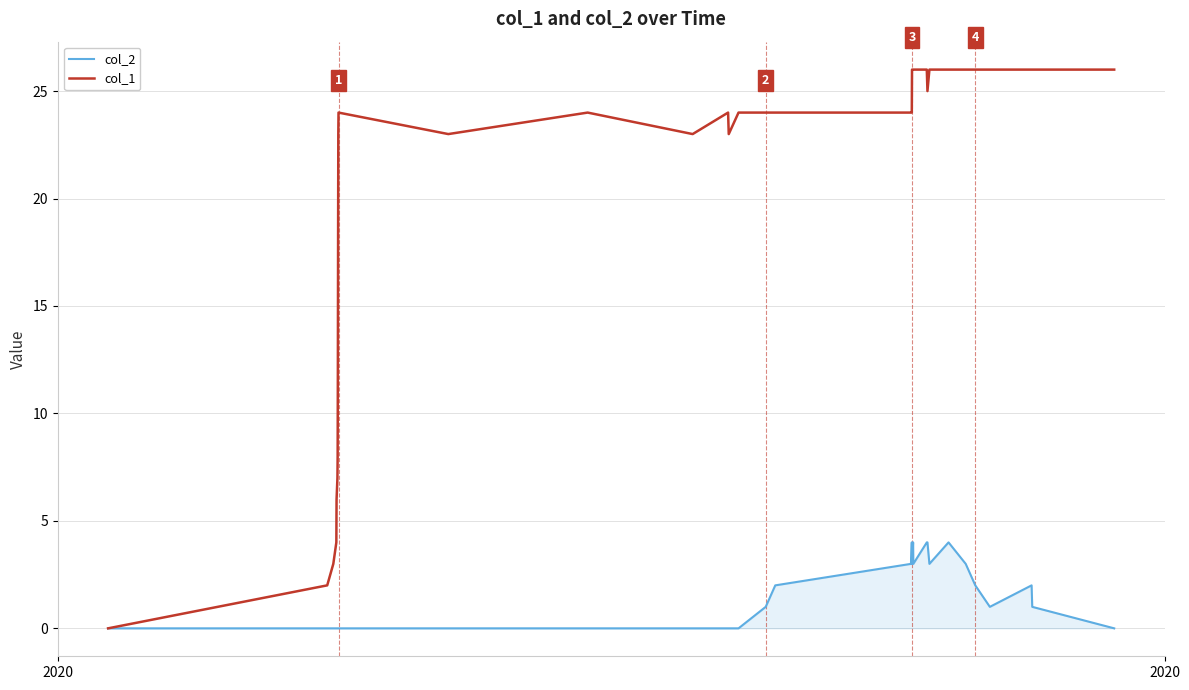

Which series has the widest spread of values?

col_1